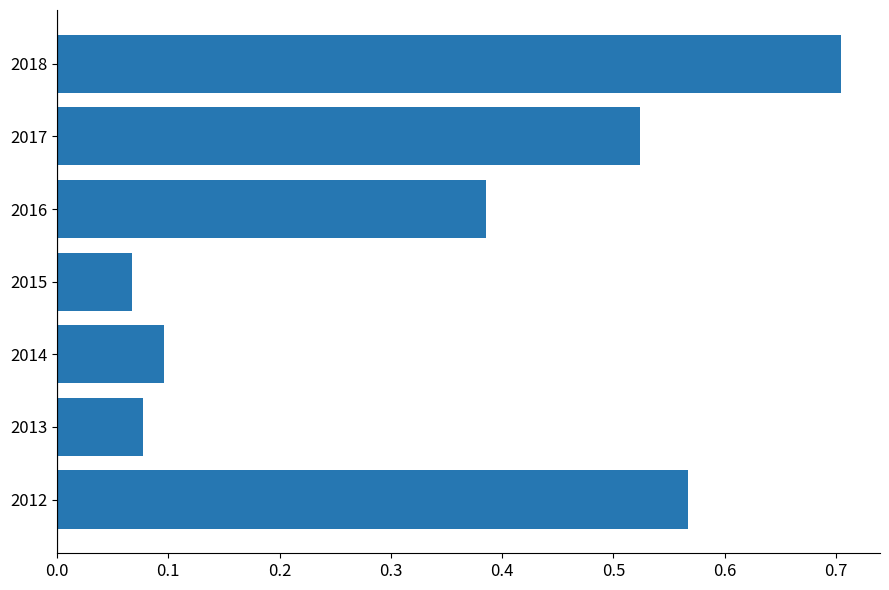

Is it true that the value at 2013 is 0.0?

False